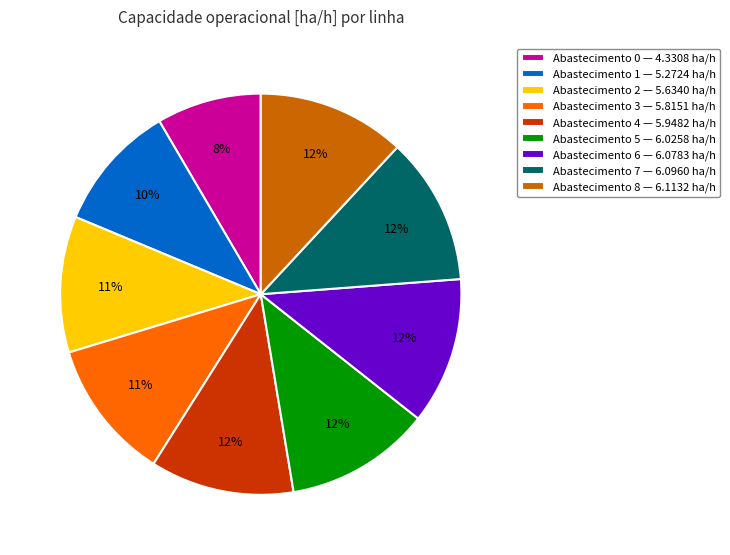

Is it true that Abastecimento 4 — 5.9482 ha/h is 23% of the pie?

False